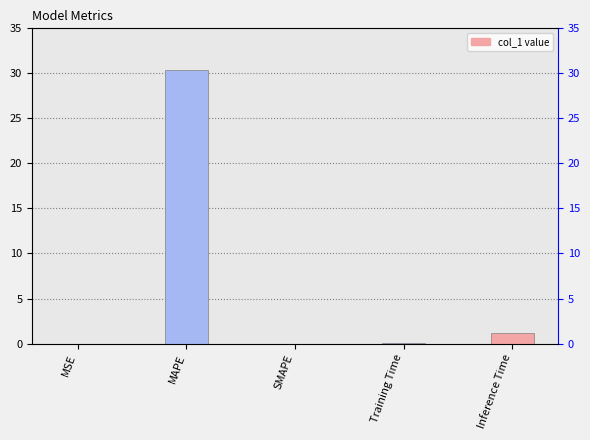

Rank the categories by value from highest to lowest.

MAPE, Inference Time, Training Time, MSE, SMAPE